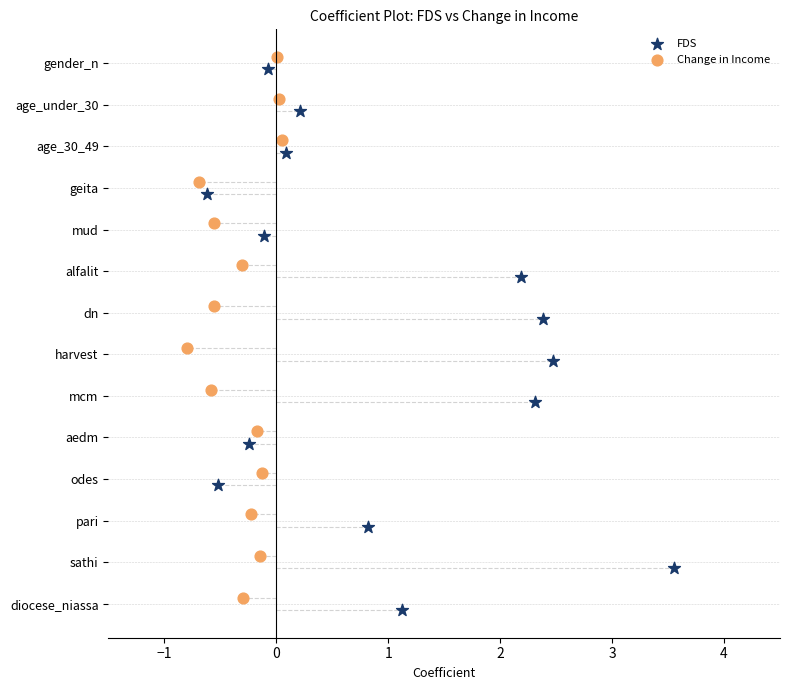

What are all the series names shown in the legend?

FDS, Change in Income